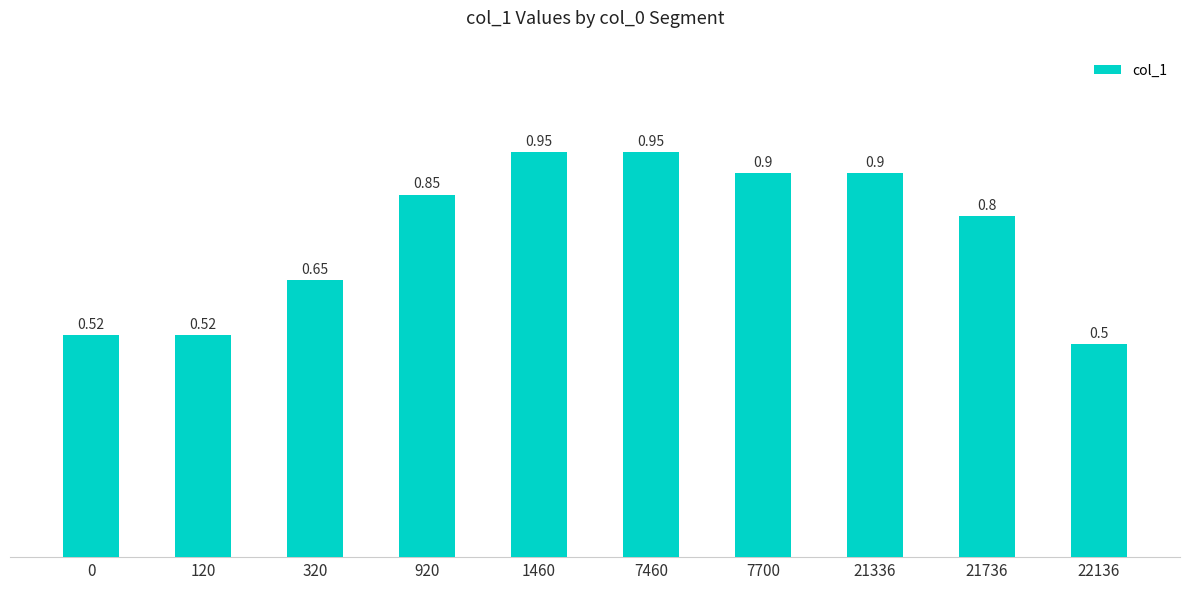

Where is the data nearest to the value 0?

22136